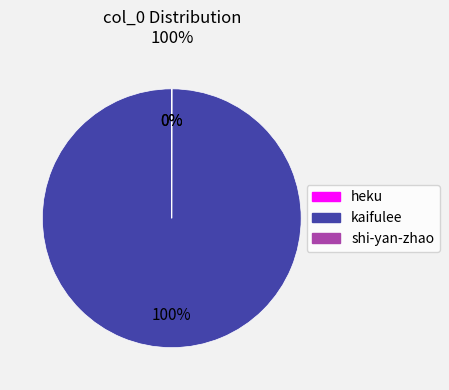

True or false: kaifulee accounts for 90% of the total.

False